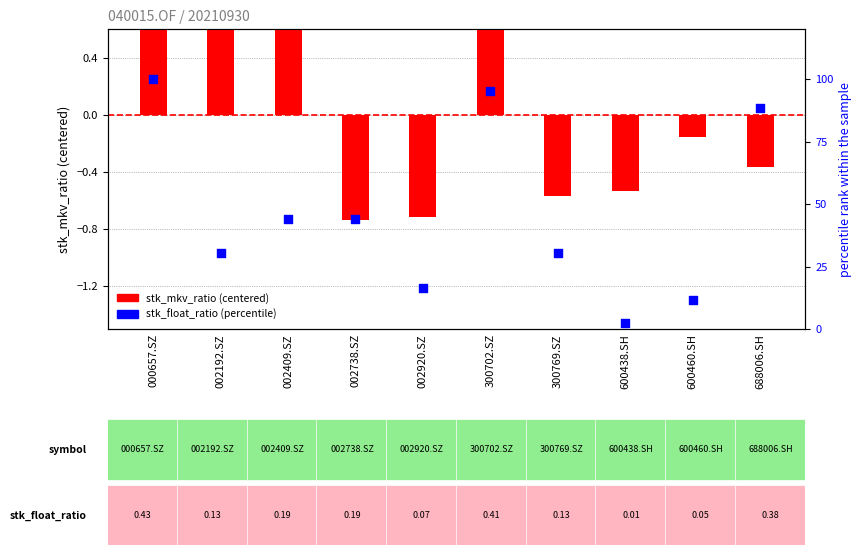

Which series reaches the minimum Y coordinate?

stk_mkv_ratio (centered)